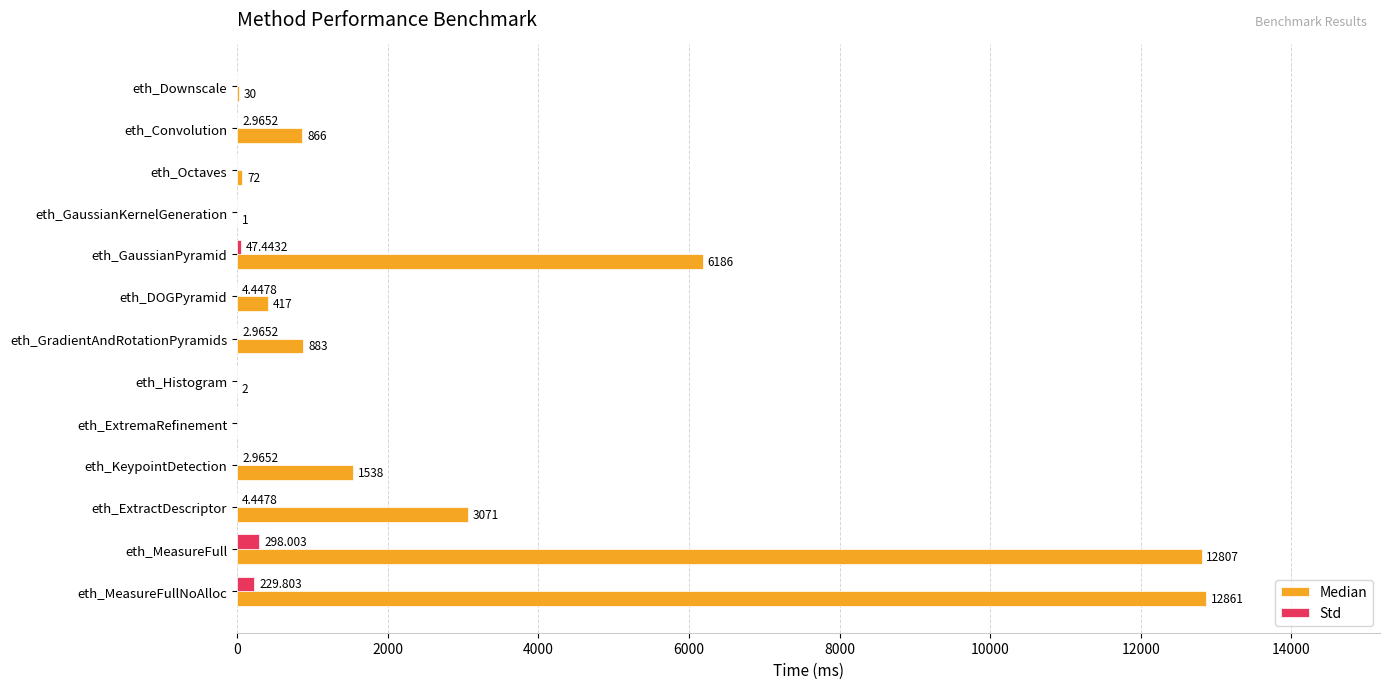

Which series has the largest total across all categories?

Median